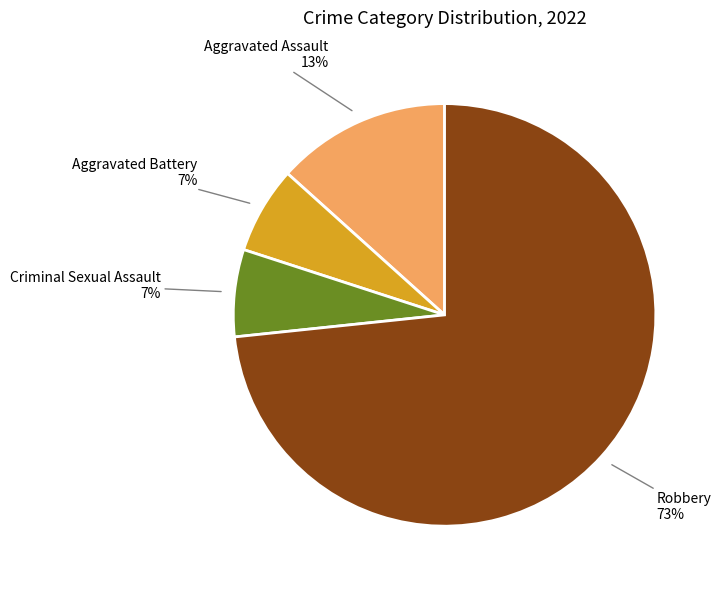

Does any single category account for the majority?

Yes